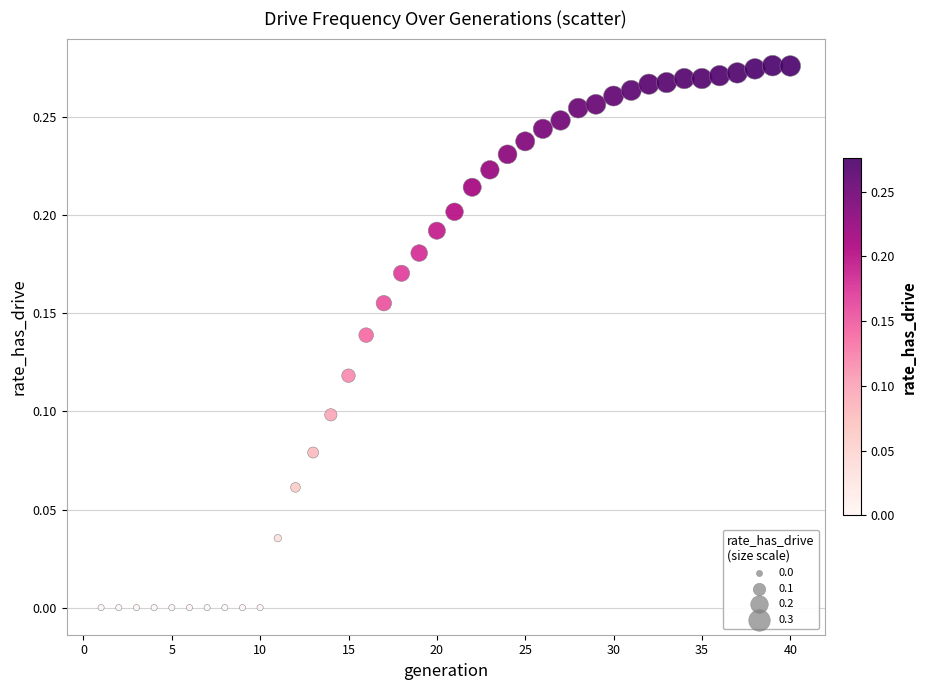

What is the range of X values (max minus min)?

39.0